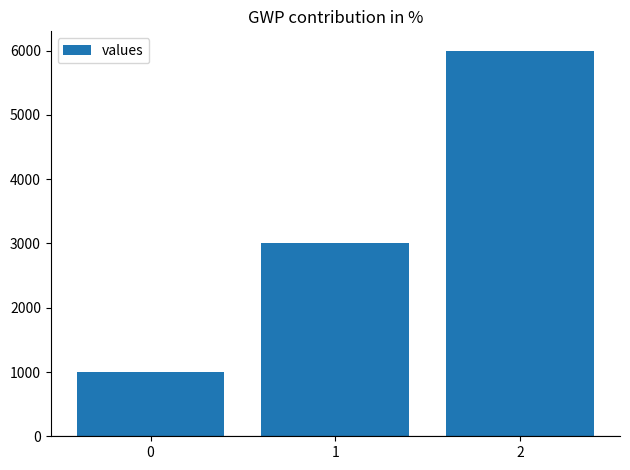

What is the smallest value displayed?

1000